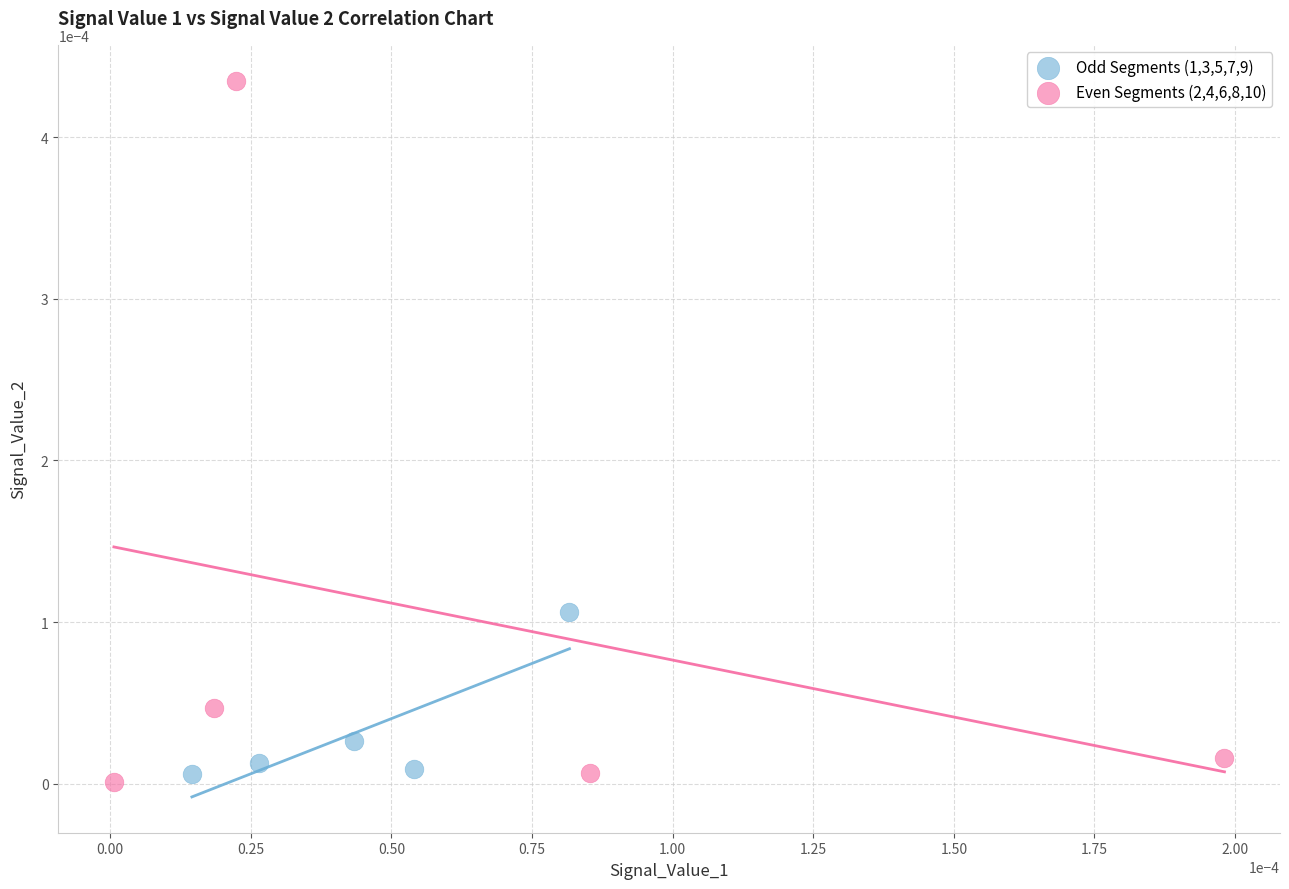

What are all the series names shown in the legend?

Odd Segments (1,3,5,7,9), Even Segments (2,4,6,8,10)